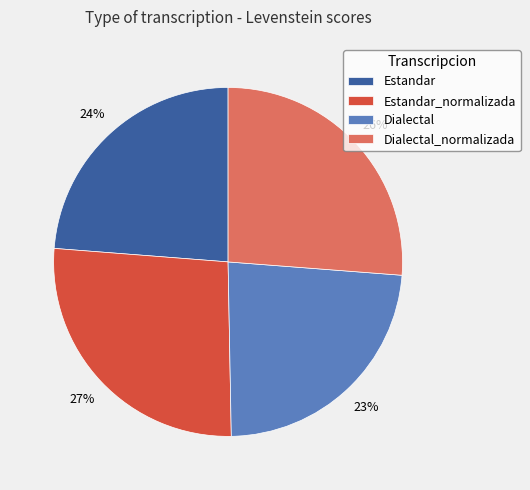

Does Dialectal represent more than half of the total?

No